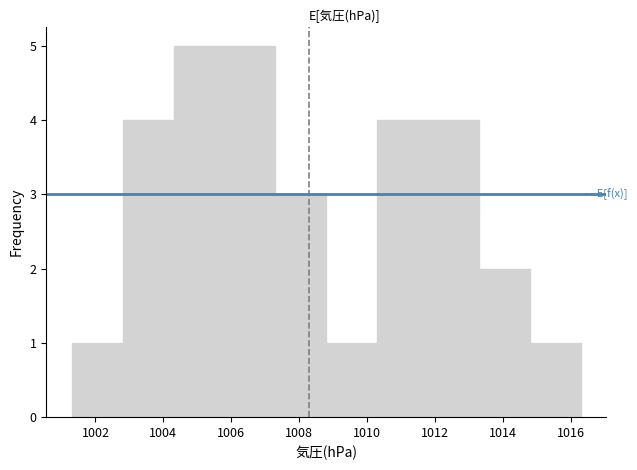

Reading left to right, list every bar in this chart as the range it spans on the x-axis followed by its height. Neither the bar edges nor the heights are printed on the chart, so give them approximately, as read against the axes.

1001.3 to 1002.8: 1
1002.8 to 1004.3: 4
1004.3 to 1005.8: 5
1005.8 to 1007.3: 5
1007.3 to 1008.8: 3
1008.8 to 1010.3: 1
1010.3 to 1011.8: 4
1011.8 to 1013.3: 4
1013.3 to 1014.8: 2
1014.8 to 1016.3: 1